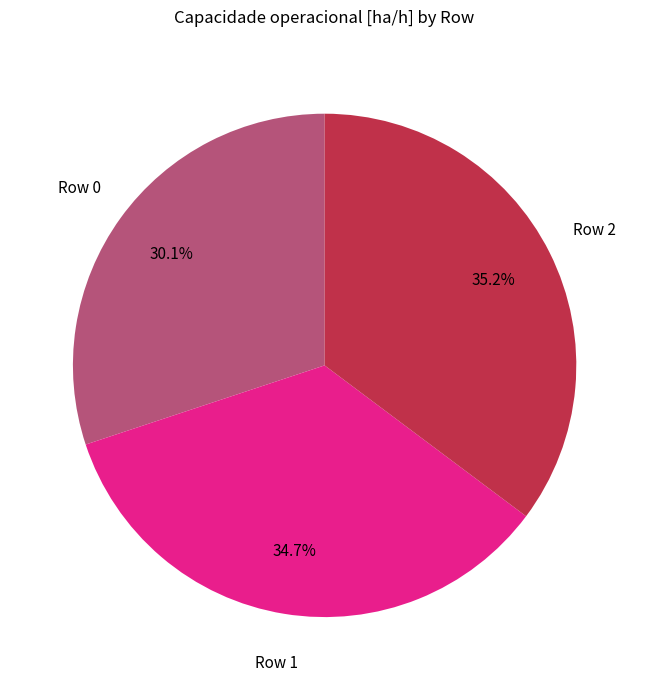

Combined, what portion of the pie is Row 2 and Row 0?

65.3%